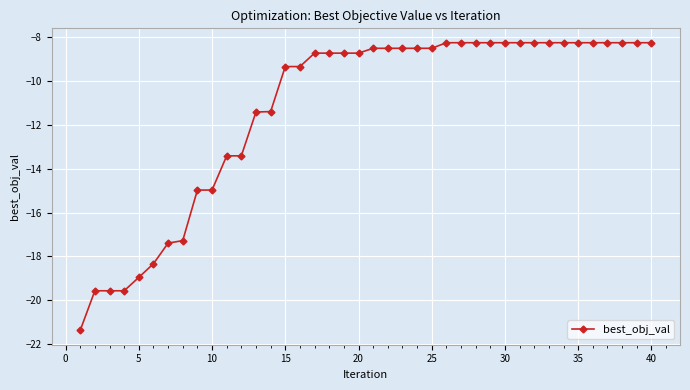

What is the minimum value shown in the chart?

-21.4